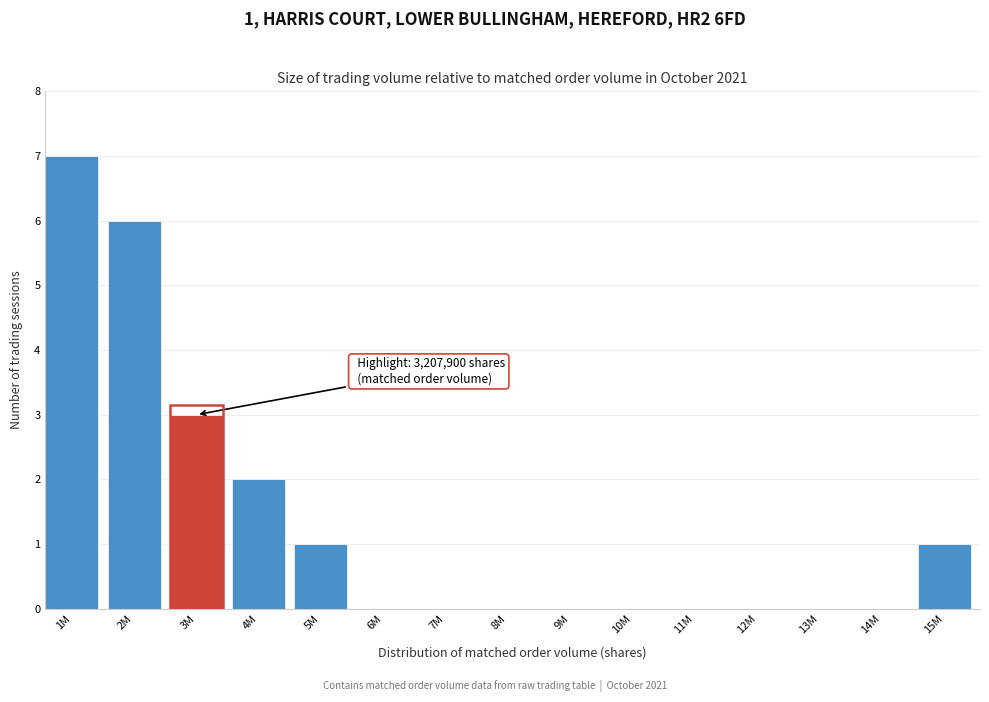

Reading right to left, what are all the values shown in this chart?

15M=1	14M=0	13M=0	12M=0	11M=0	10M=0	9M=0	8M=0	7M=0	6M=0	5M=1	4M=2	3M=3	2M=6	1M=7